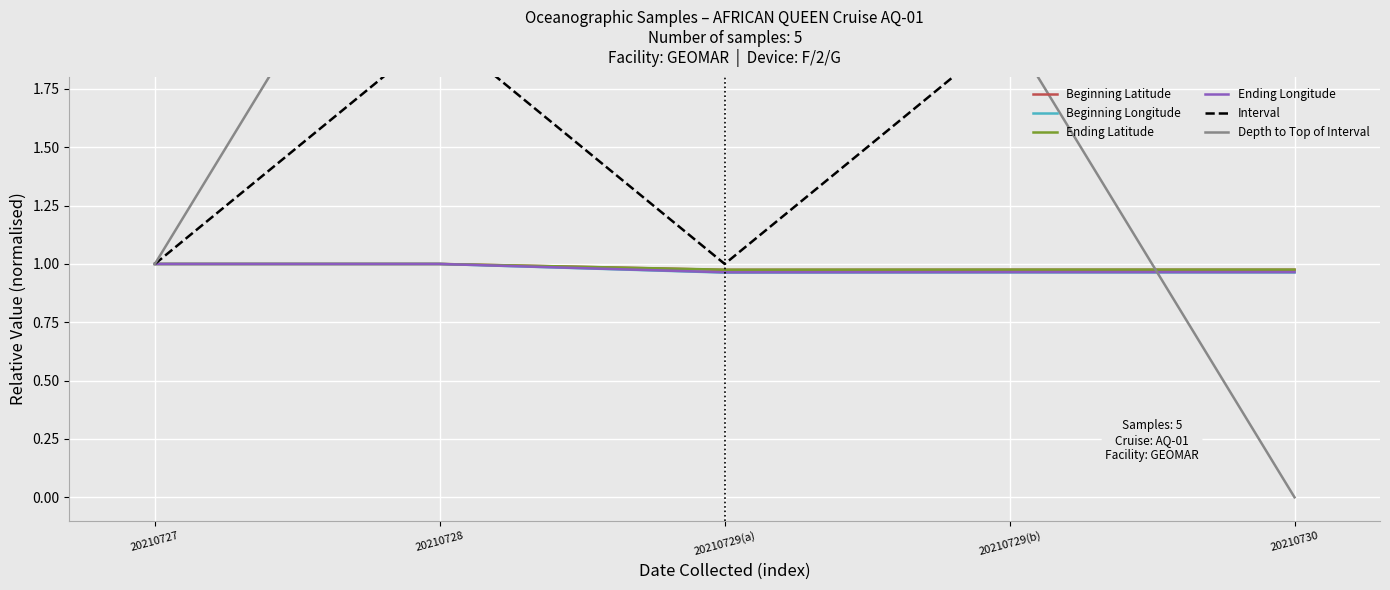

Is the value of Interval at 20210729(b) greater than the value of Beginning Latitude at 20210730?

Yes